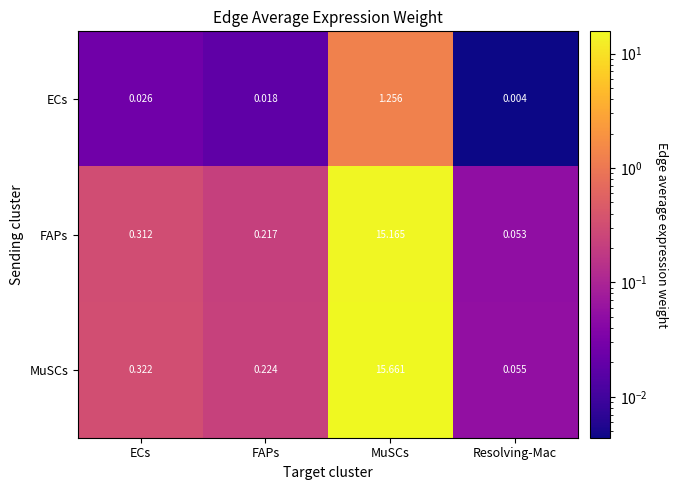

Which category has the lowest value across all series?

Resolving-Mac